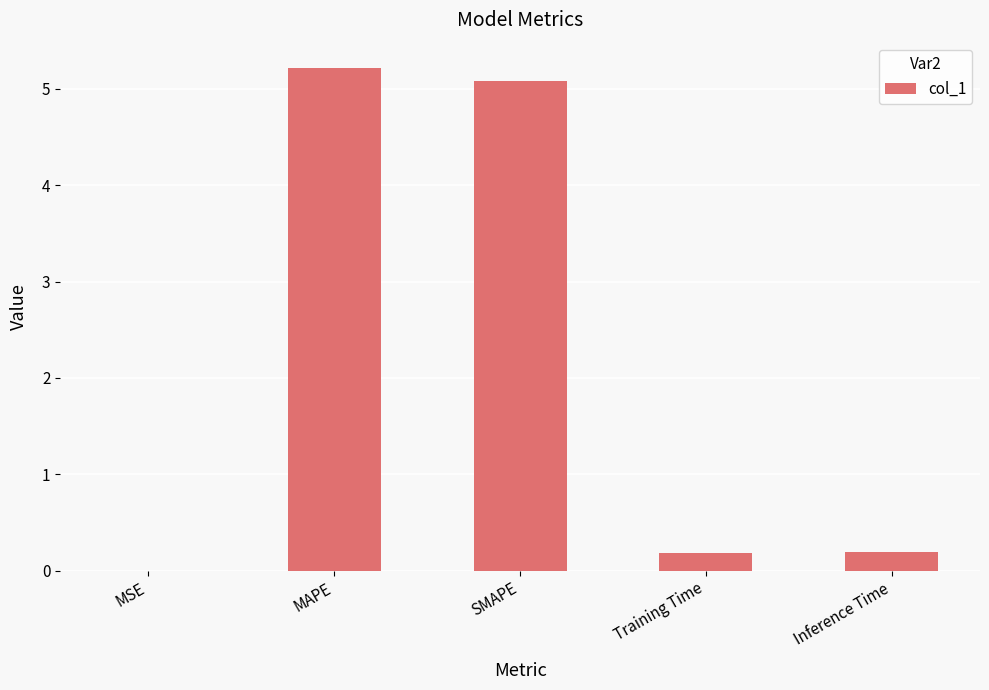

The chart shows a value of 1.6 at SMAPE. True or false?

False